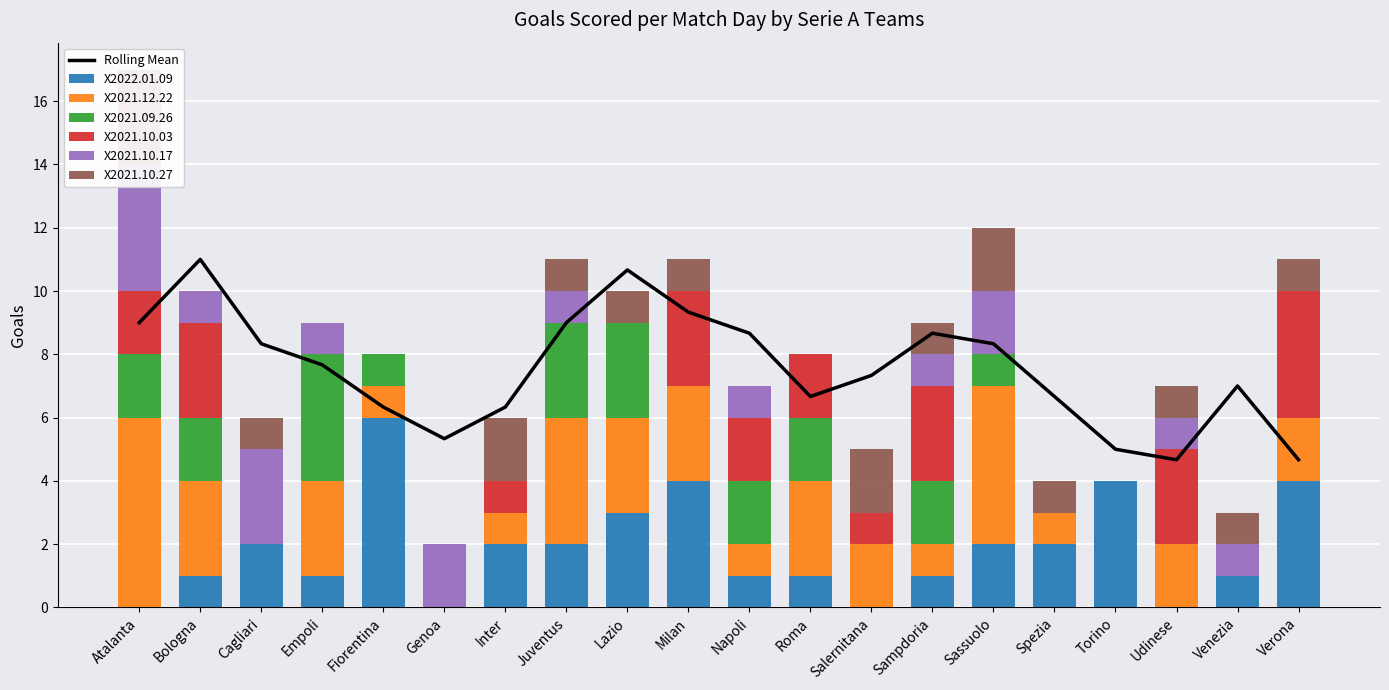

At which label does X2021.10.17 reach its peak?

Atalanta